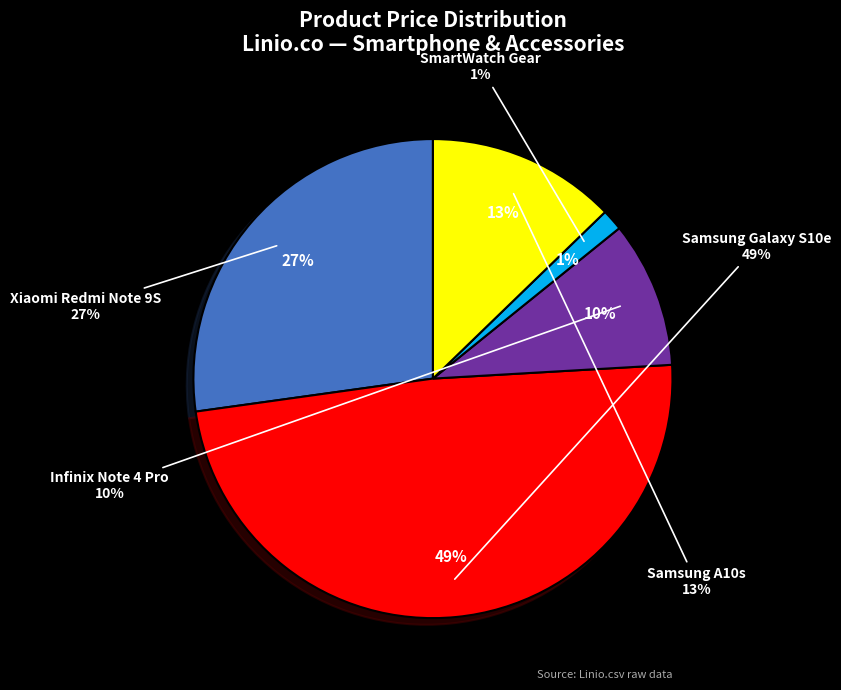

What is the smallest slice in the pie chart?

SmartWatch Gear